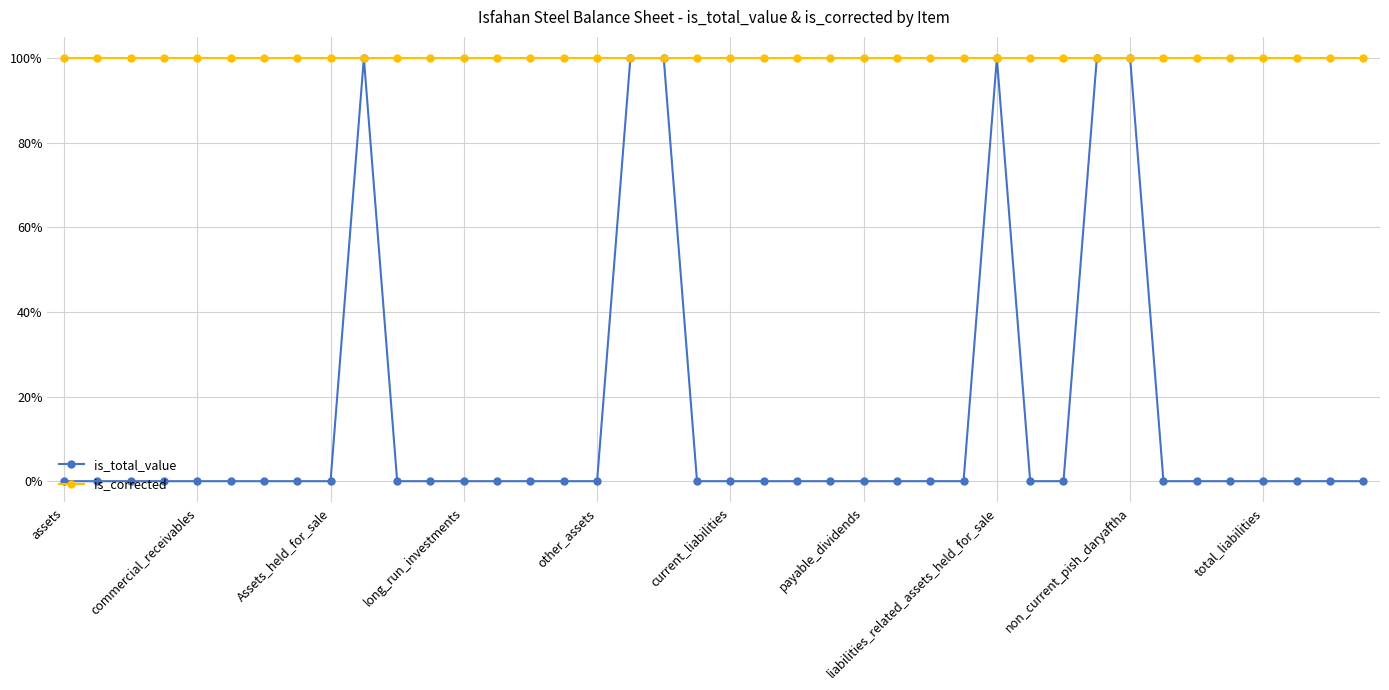

True or false: is_total_value and is_corrected intersect in this chart.

False